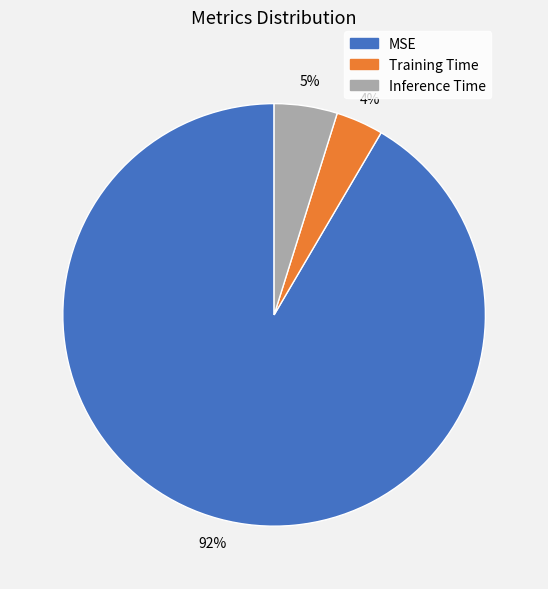

How many segments does this pie chart have?

3